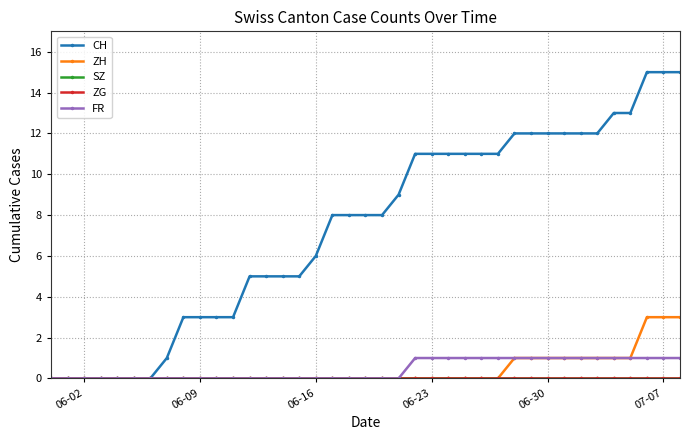

Is this an area chart (filled region under the line)?

No